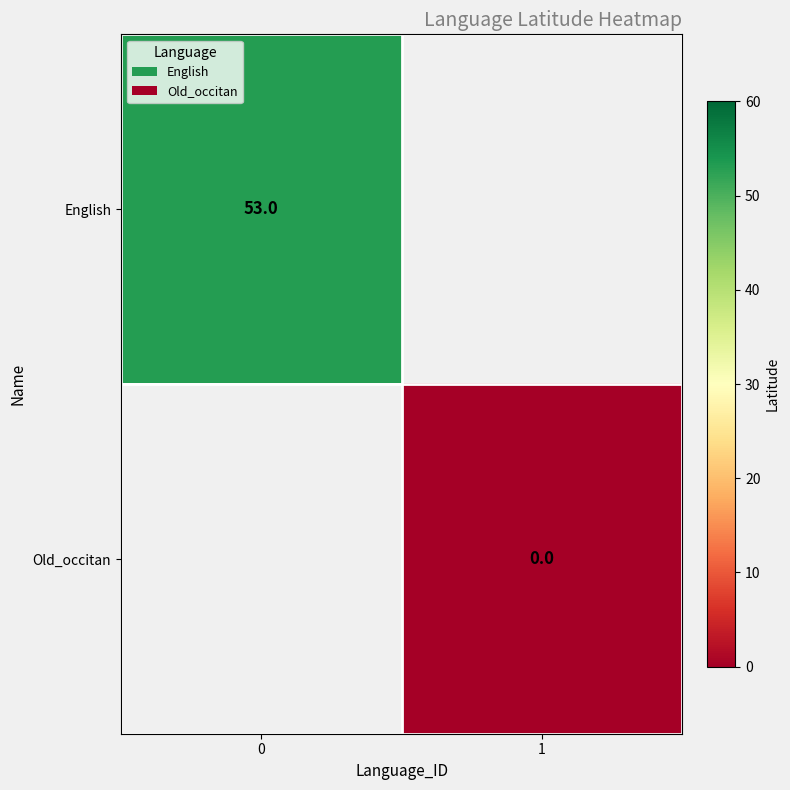

The English series shows 19 at 0. True or false?

False